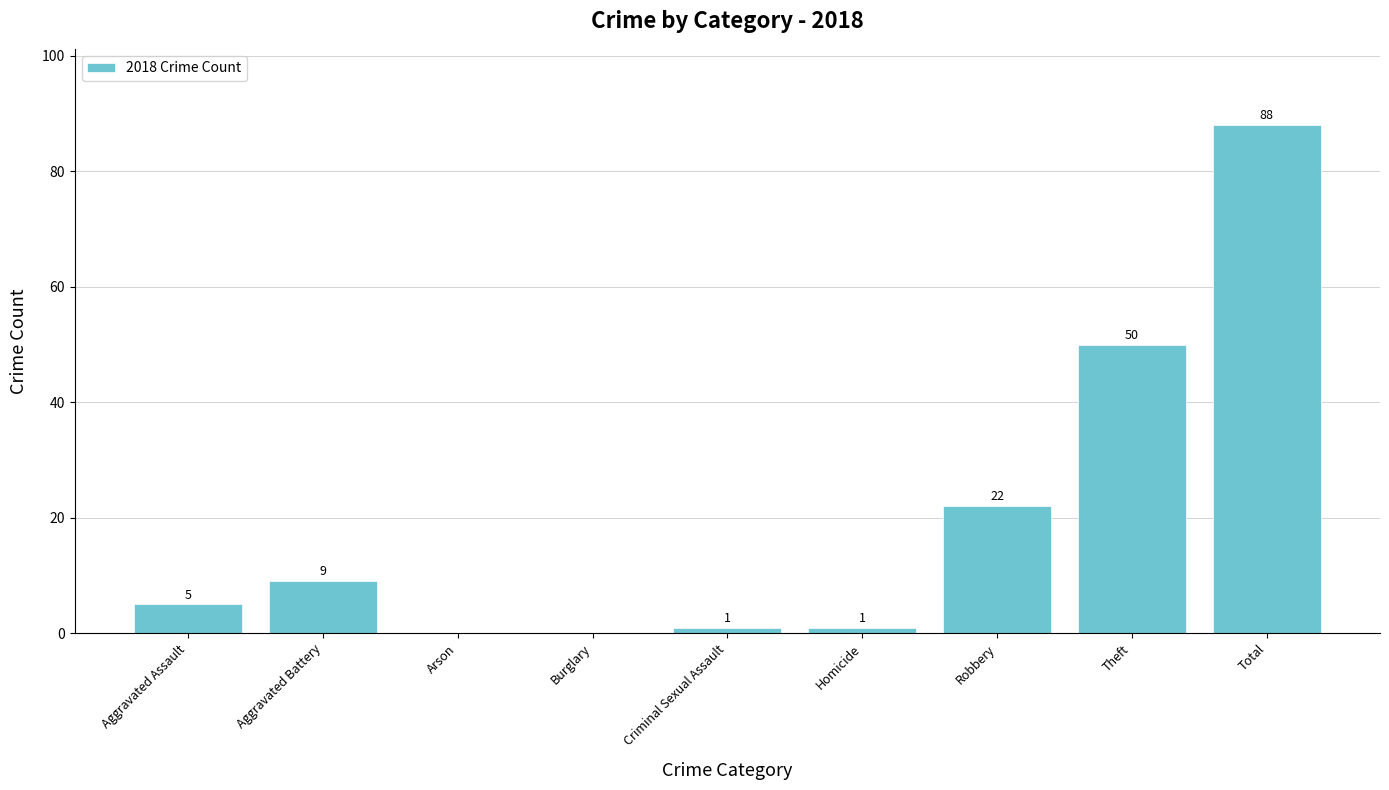

Reading left to right, list all the values displayed in this chart.

Aggravated Assault=5	Aggravated Battery=9	Arson=0	Burglary=0	Criminal Sexual Assault=1	Homicide=1	Robbery=22	Theft=50	Total=88